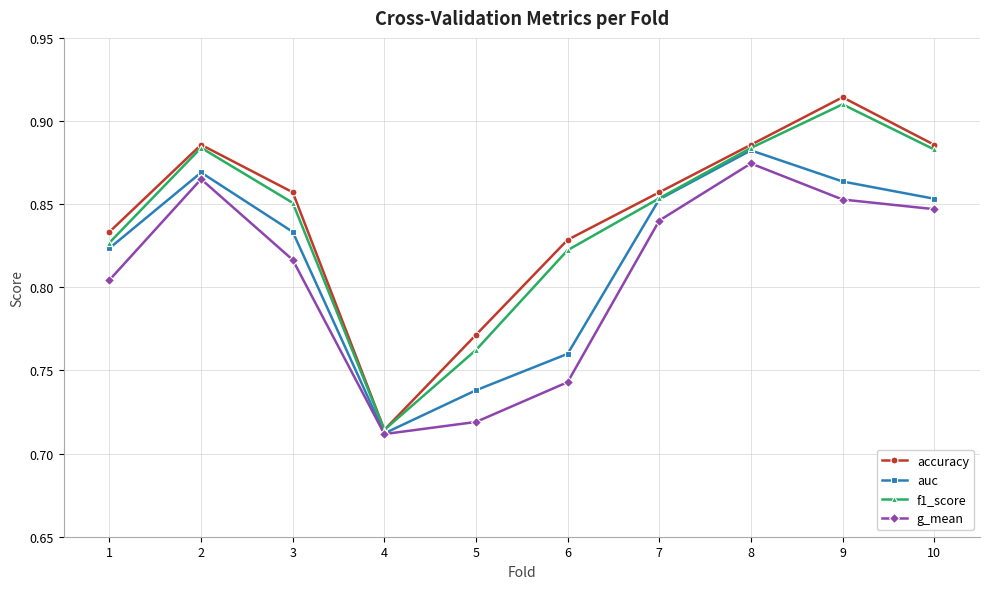

Where is f1_score nearest to the value 0?

4